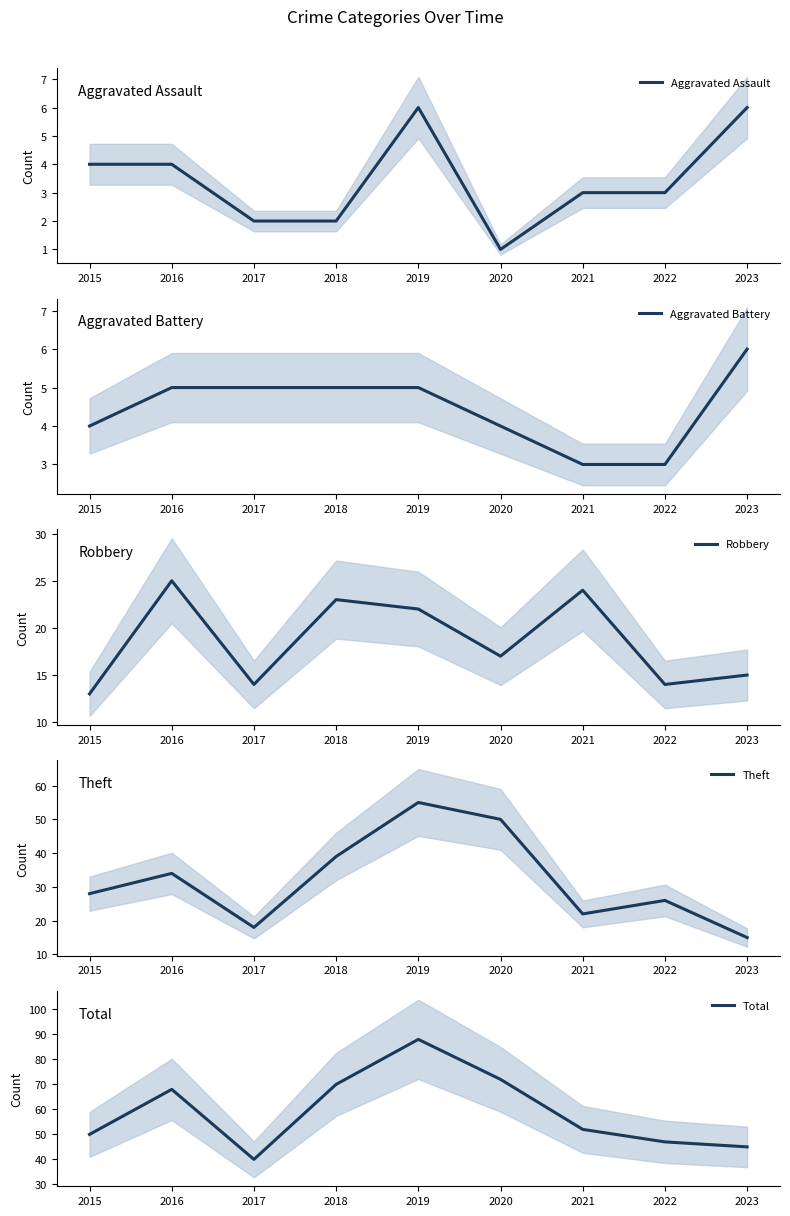

Where does the Aggravated Battery series first go above 5?

2023